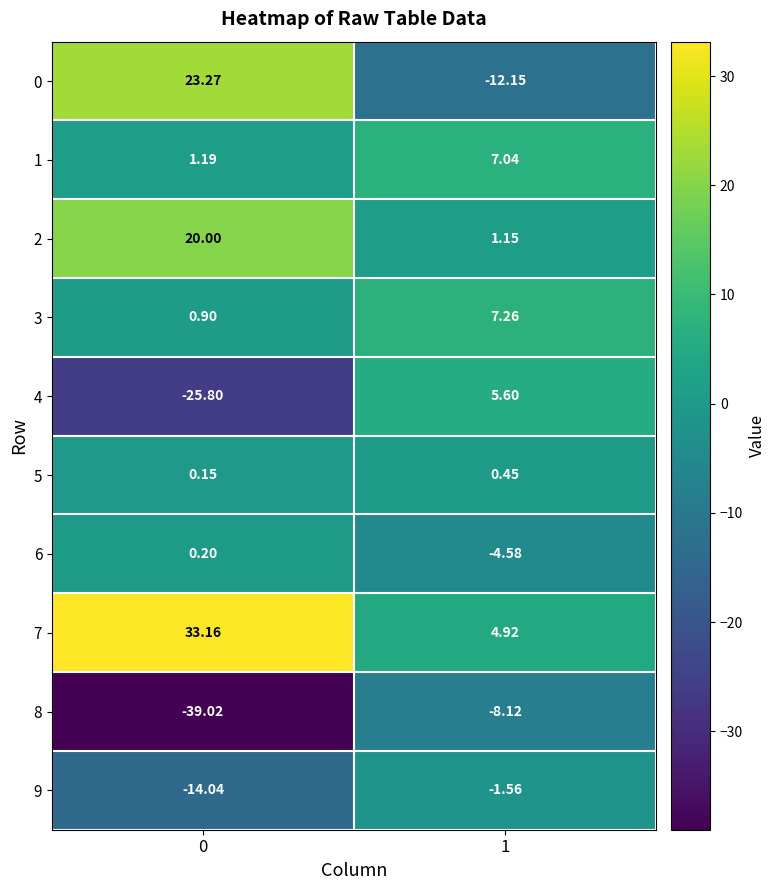

What is the greatest value displayed?

33.2